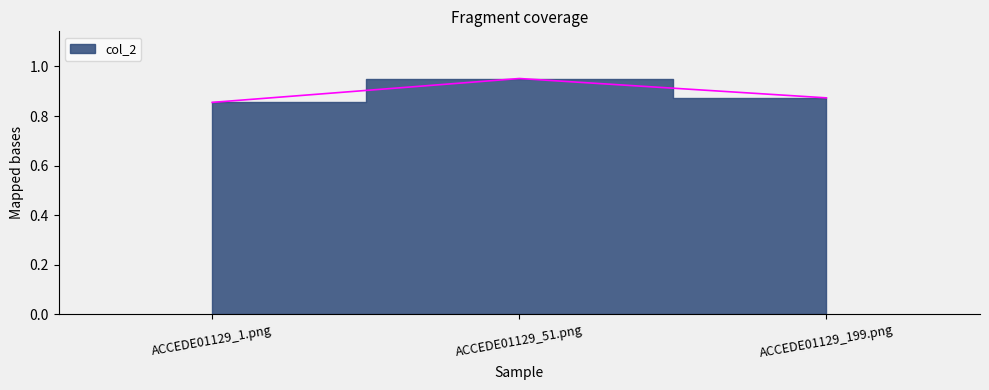

What is the difference between the maximum and minimum values?

0.1